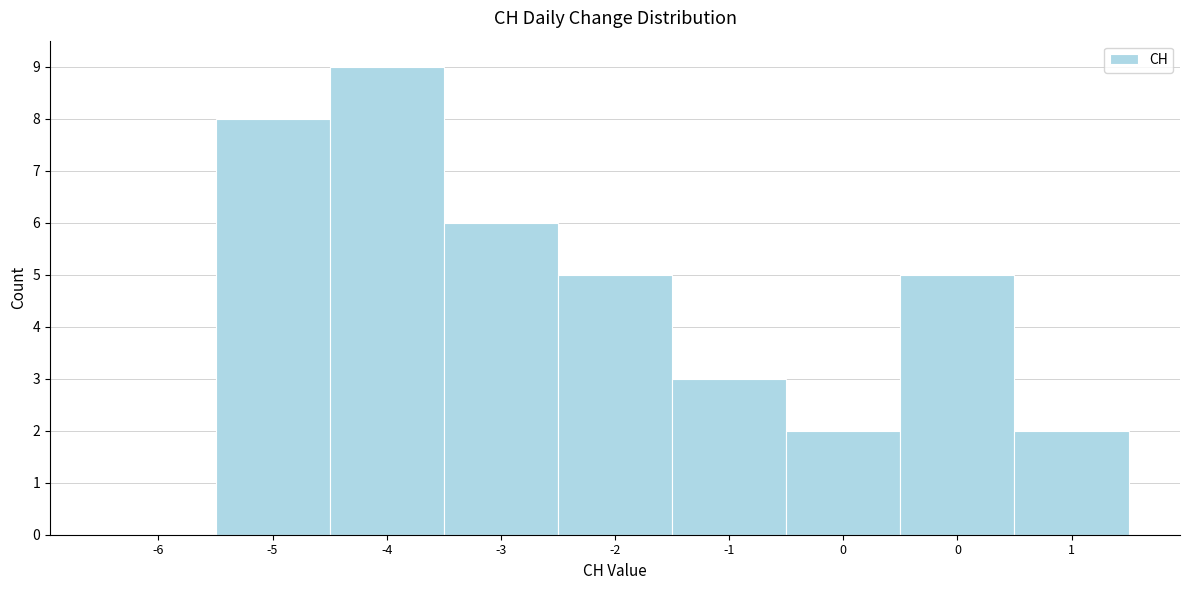

Are the bars horizontal?

No